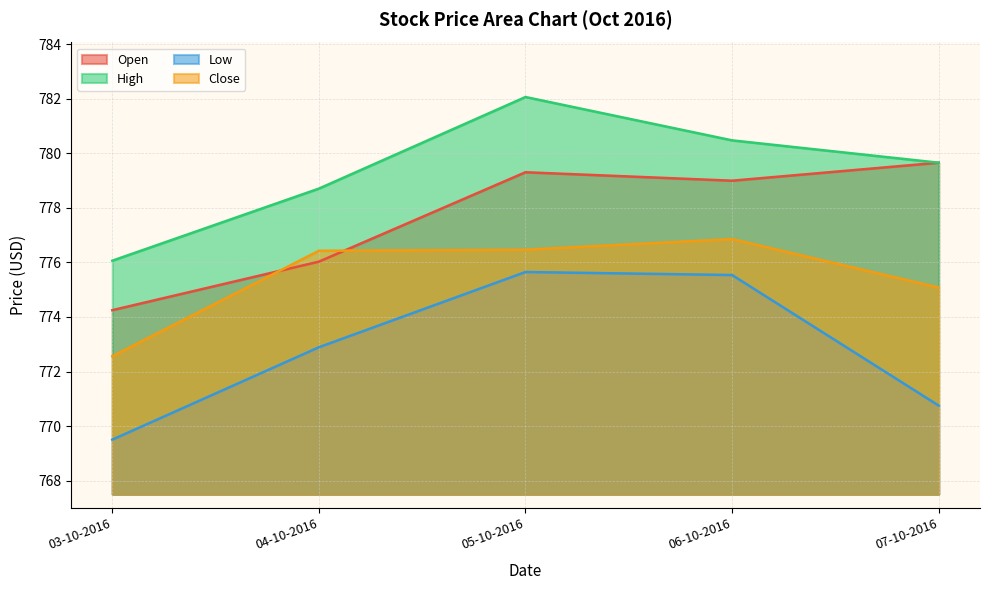

What is the greatest value displayed?

782.1